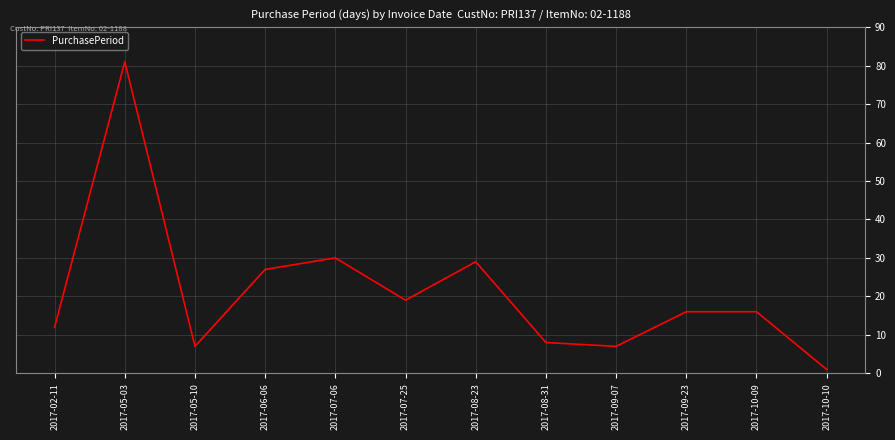

What position from the left is 2017-05-03?

2